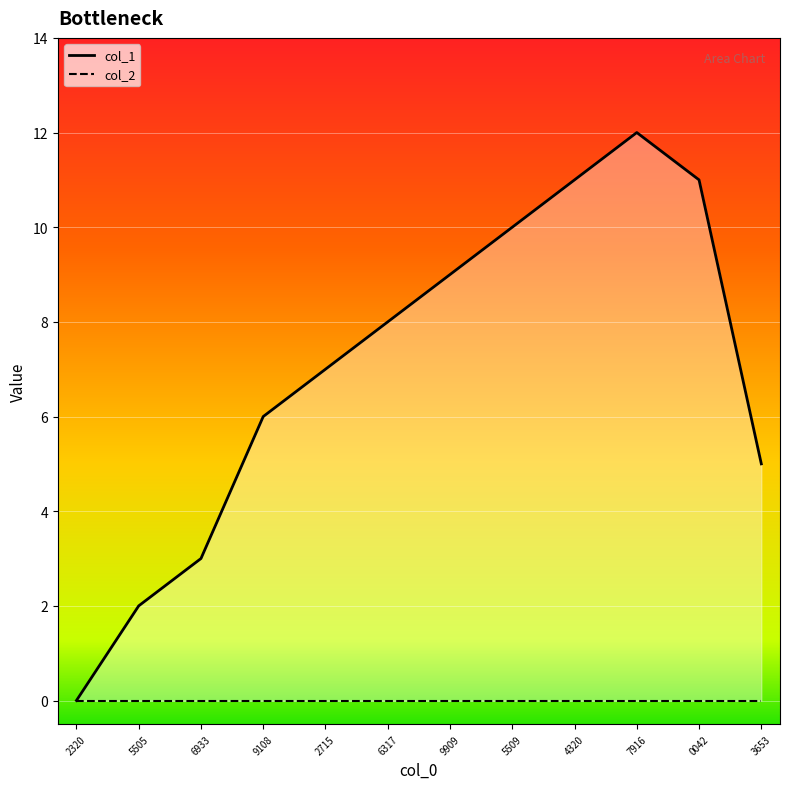

Where does the data first go above 8?

9909